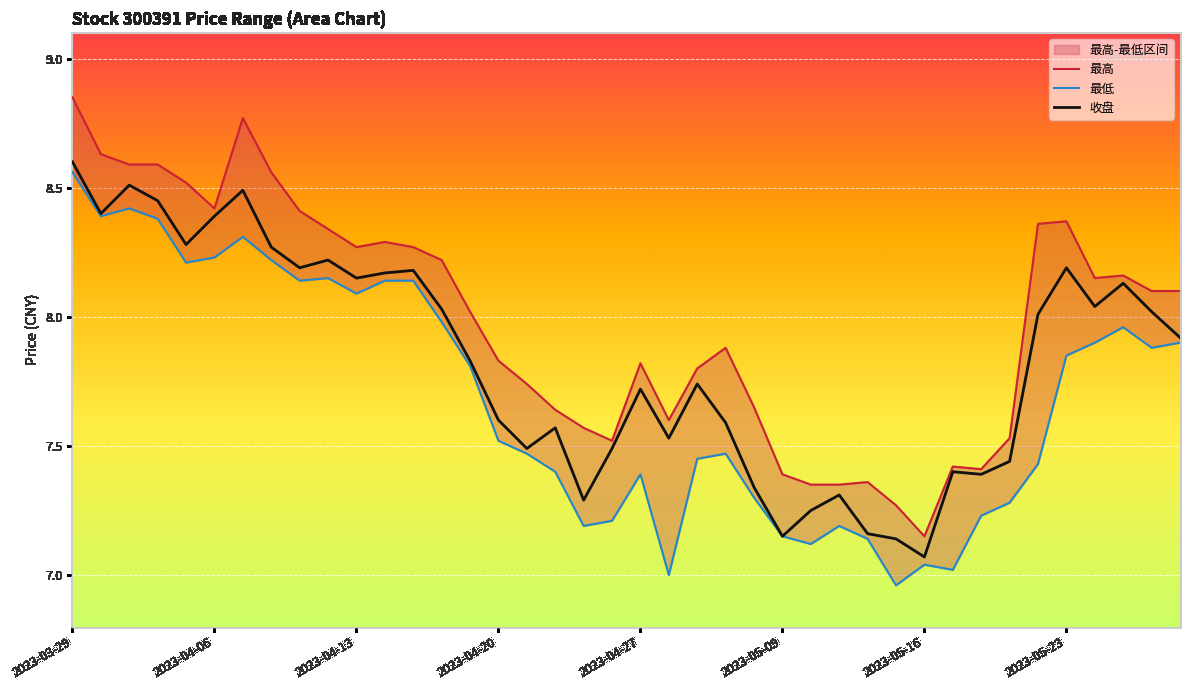

Which series has the widest spread of values?

最高